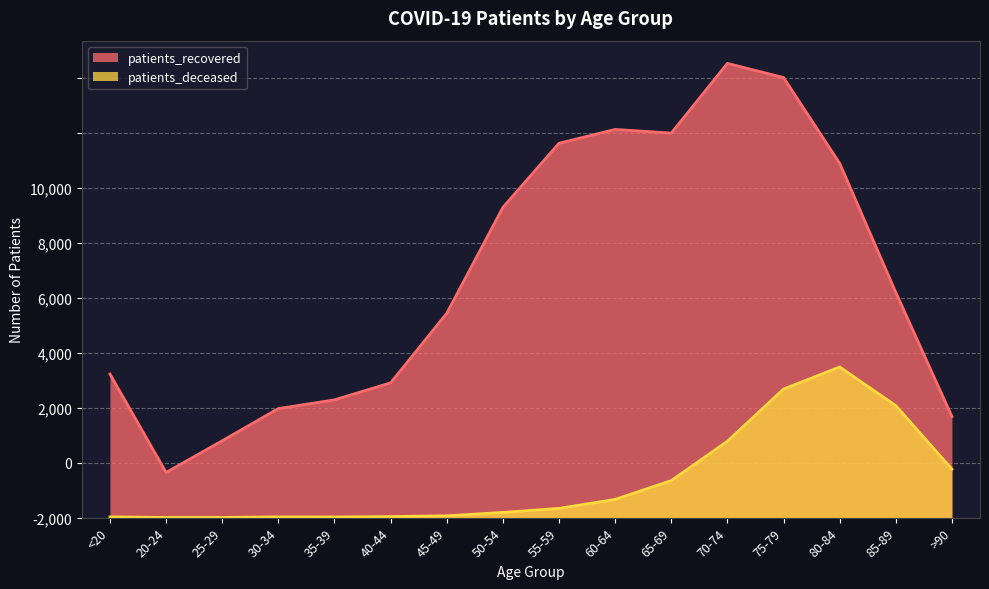

What is the difference between the maximum and minimum values in the patients_deceased series?

2739